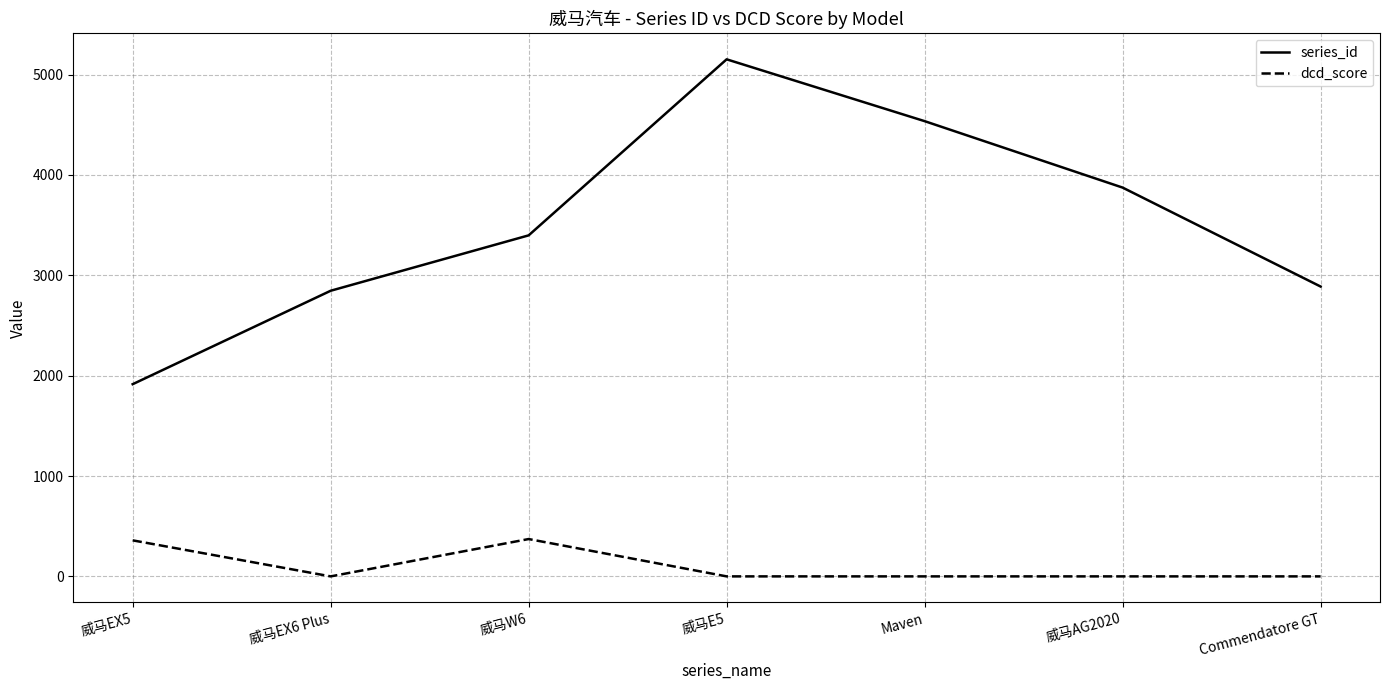

True or false: series_id and dcd_score intersect in this chart.

False